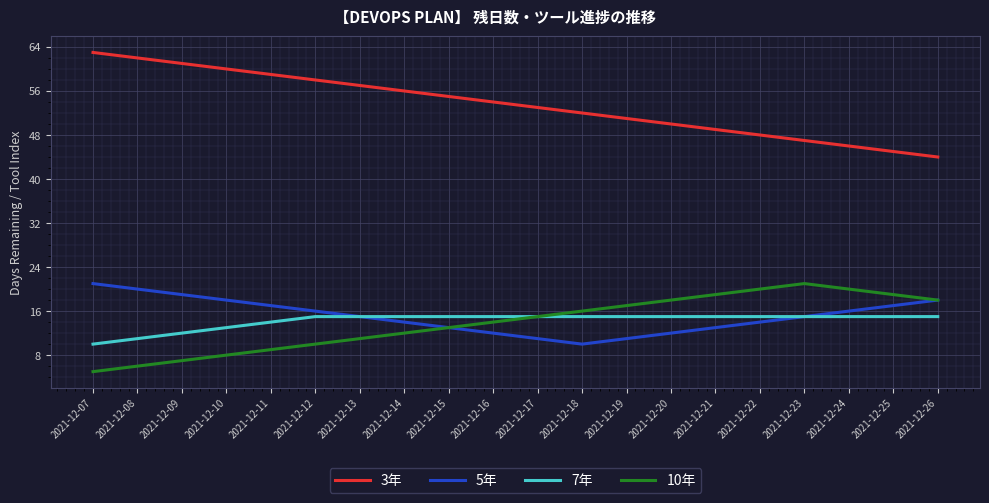

Where is the first local maximum for 10年?

2021-12-23